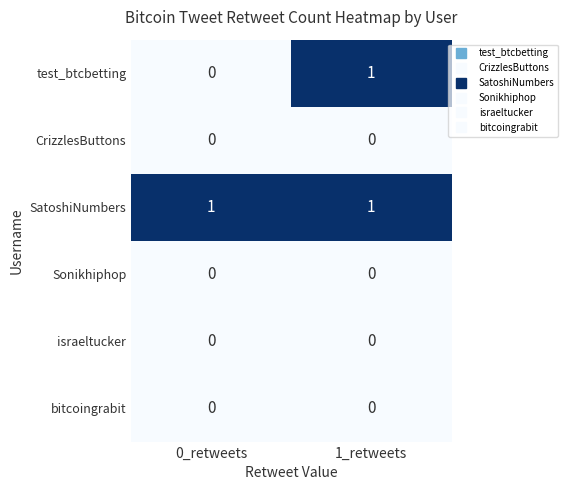

Is it true that israeltucker equals 0 at 0_retweets?

True